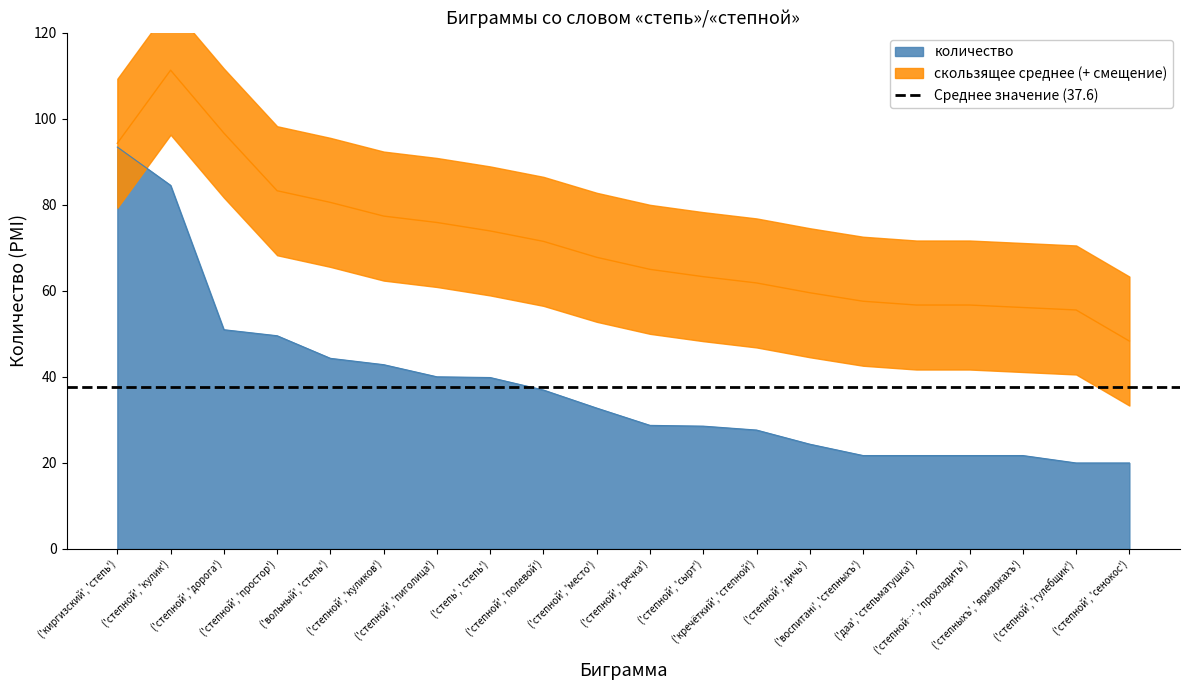

Reading left to right, extract all data points from this chart.

('киргизский', 'степь')=93.4	('степной', 'кулик')=84.5	('степной', 'дорога')=51.0	('степной', 'простор')=49.6	('вольный', 'степь')=44.3	('степной', 'куликов')=42.8	('степной', 'пиголица')=40.0	('степь', 'степь')=39.8	('степной', 'полевой')=36.9	('степной', 'место')=32.7	('степной', 'речка')=28.7	('степной', 'сырт')=28.5	('кречёткий', 'степной')=27.6	('степной', 'дичь')=24.3	('воспитані', 'степныхъ')=21.7	('даа', 'степьматушка')=21.7	('степной…', 'прохладить')=21.7	('степныхъ', 'ярмаркахъ')=21.7	('степной', 'гулебщик')=20.0	('степной', 'сенокос')=20.0